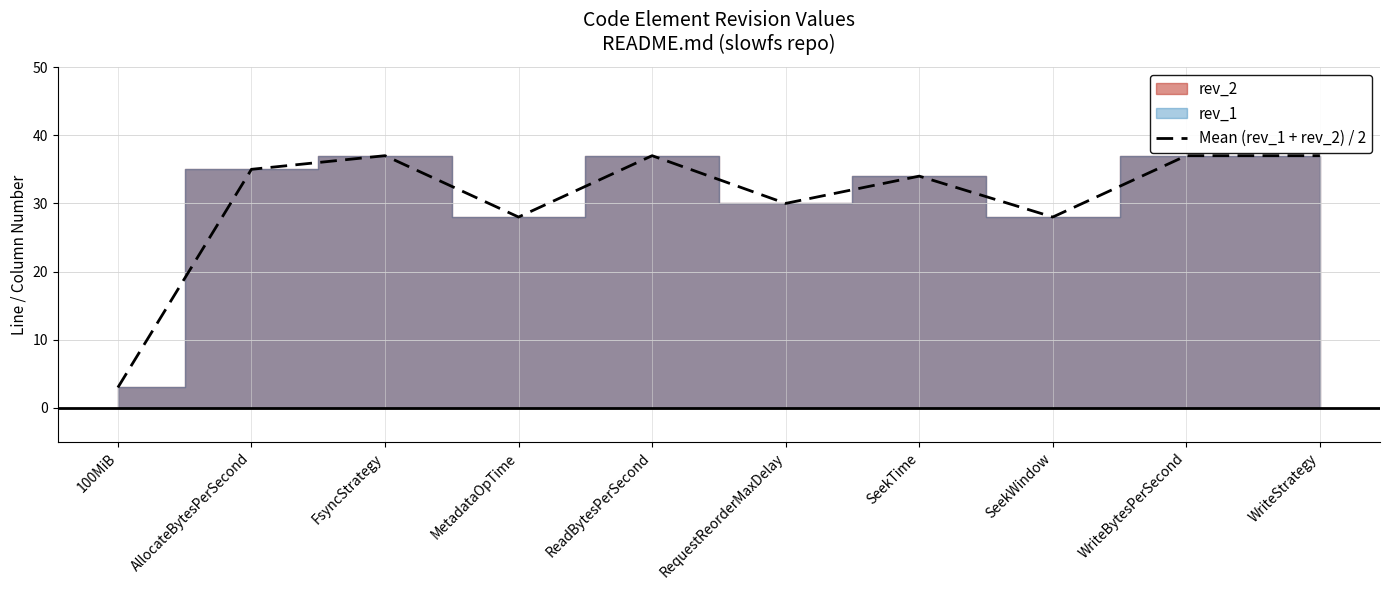

What is the difference between the maximum and minimum values?

34